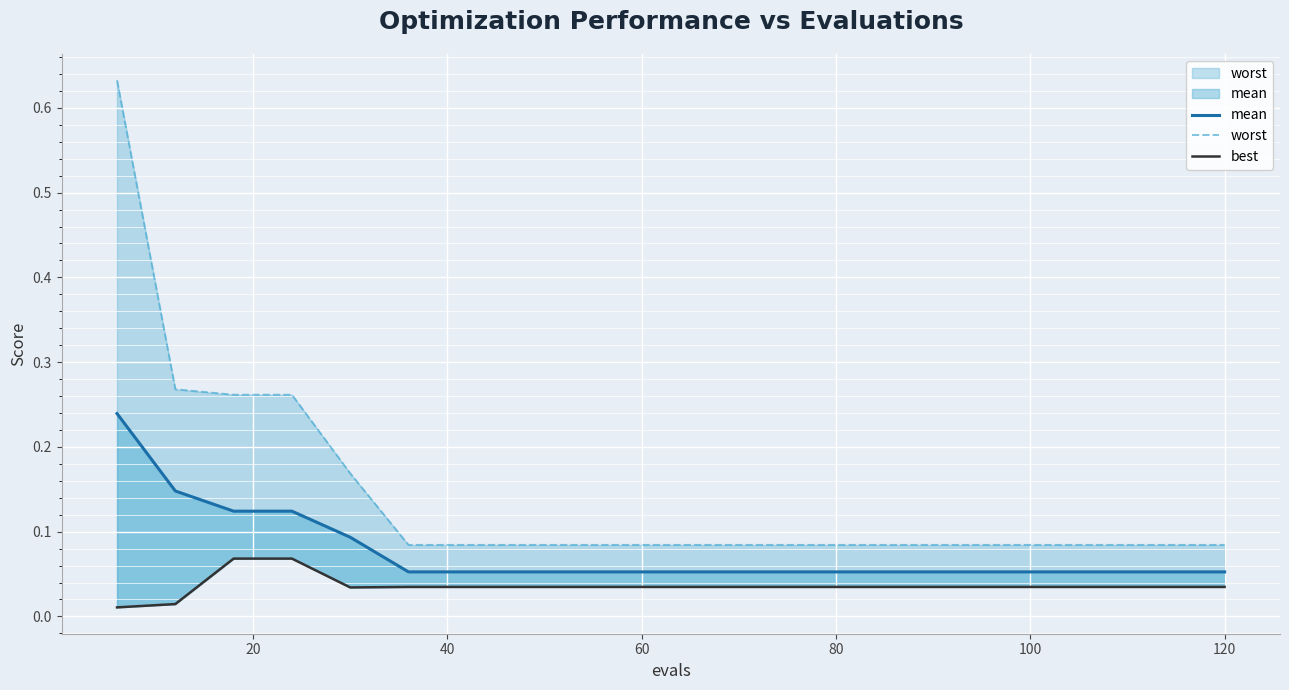

Which series has the largest range (max minus min)?

worst